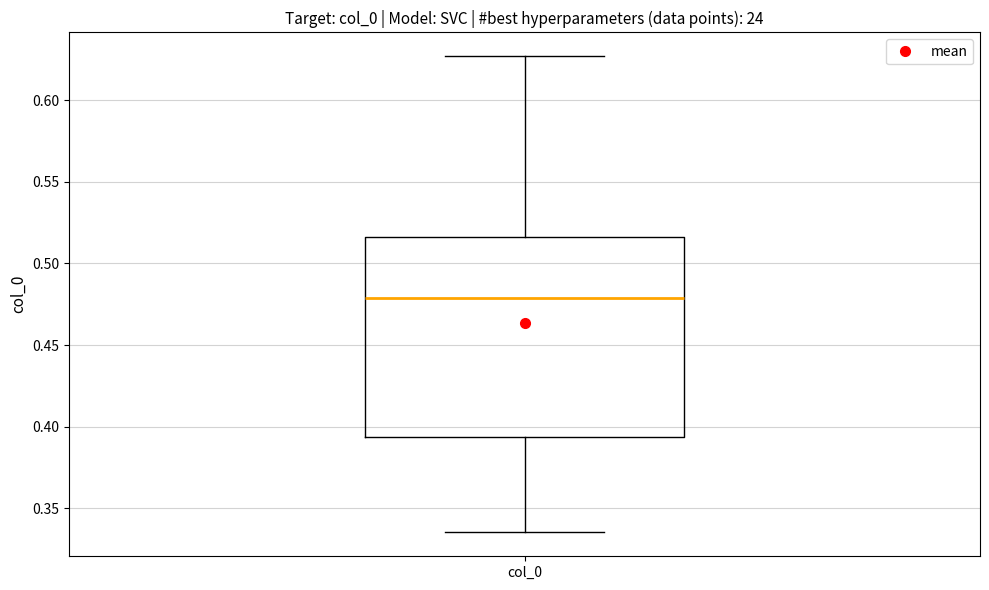

Where does the lower whisker of the box for col_0 end on the y-axis? The values are not printed on the chart, so give them approximately, as read against the axis.

0.335